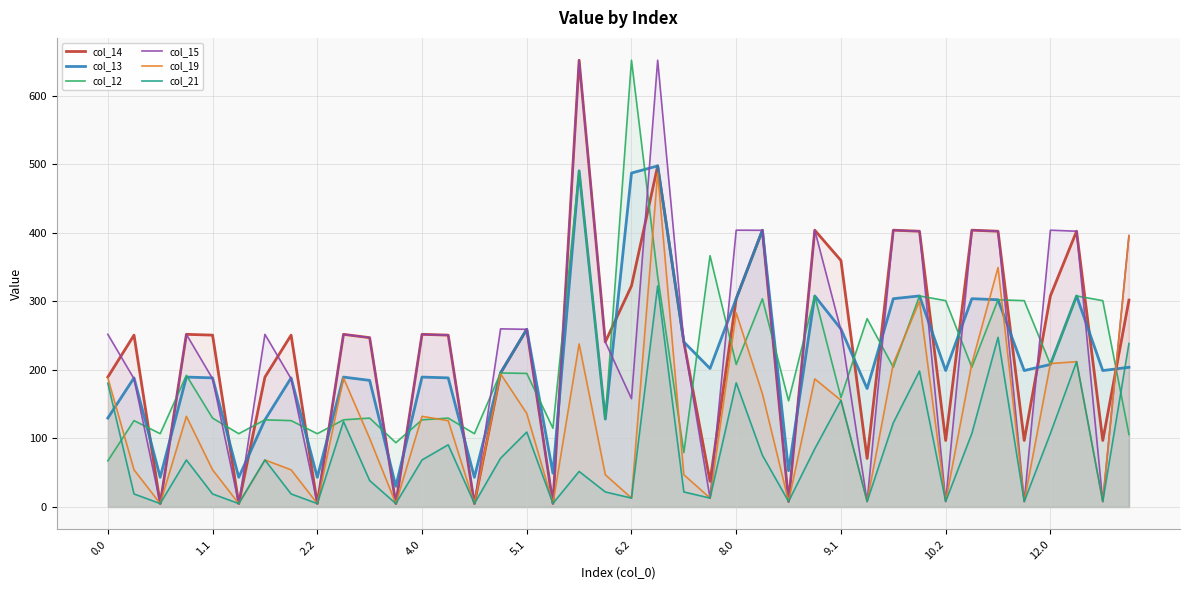

At how many categories does at least one series exceed 286?

18